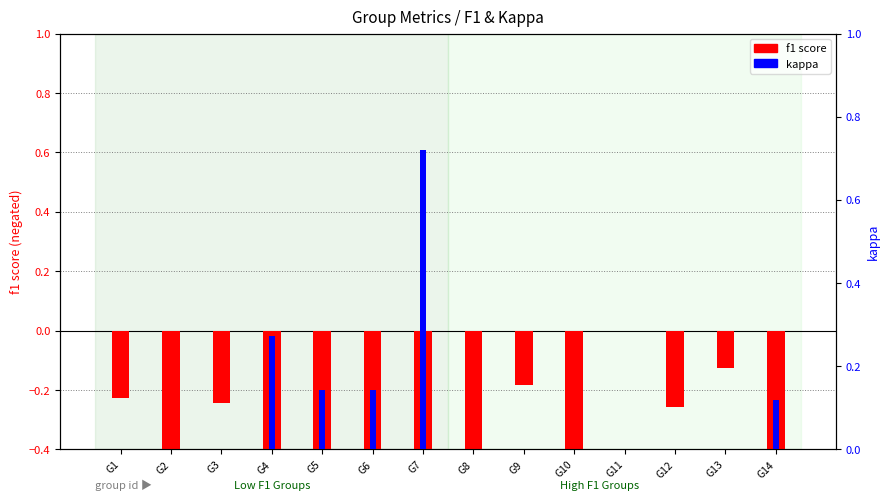

Reading left to right, transcribe all the data shown in this chart.

f1 score: G1=-0.2	G2=-0.6	G3=-0.2	G4=-0.7	G5=-0.6	G6=-0.6	G7=-0.9	G8=-0.6	G9=-0.2	G10=-0.5	G11=0.0	G12=-0.3	G13=-0.1	G14=-0.4
kappa: G1=0.0	G2=0.0	G3=0.0	G4=0.3	G5=0.1	G6=0.1	G7=0.7	G8=-0.2	G9=-0.2	G10=0.0	G11=0.0	G12=0.0	G13=0.0	G14=0.1